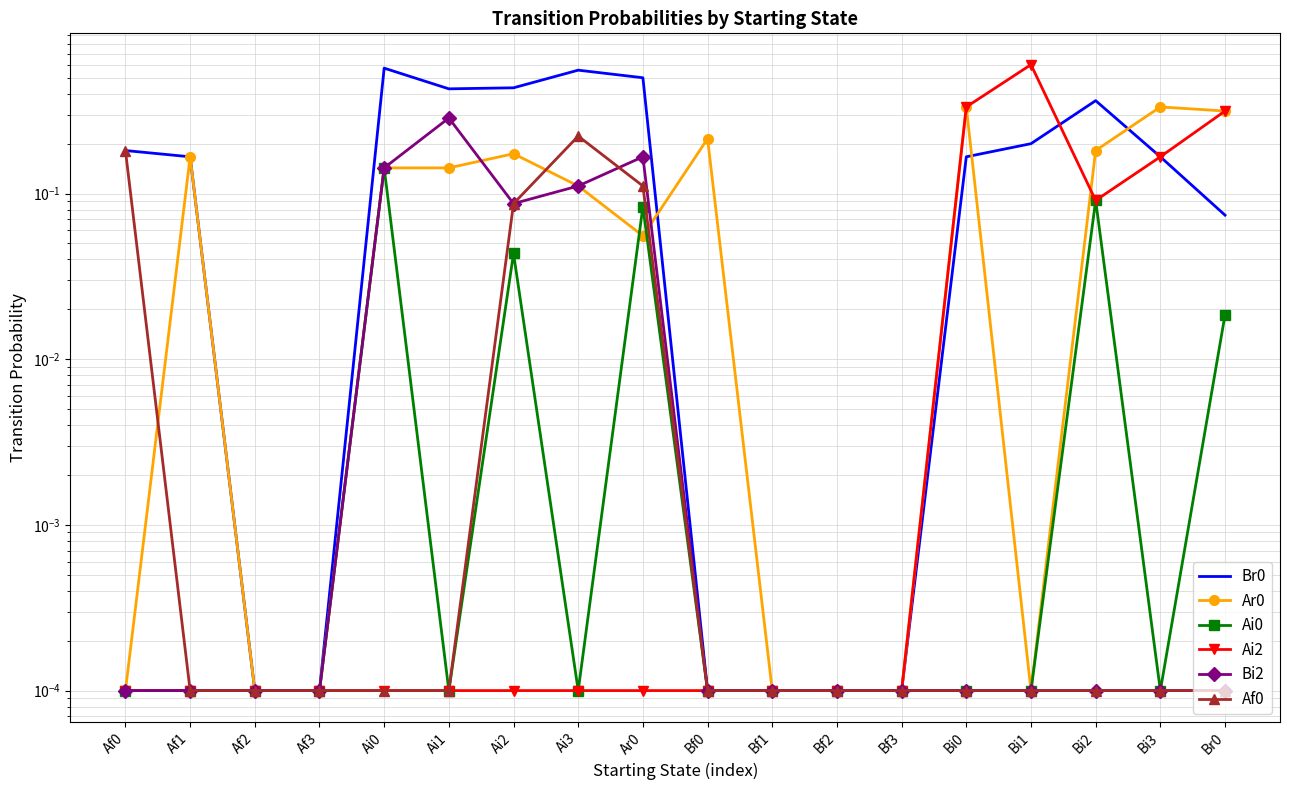

At which label is Ar0 closest to 0?

Af0